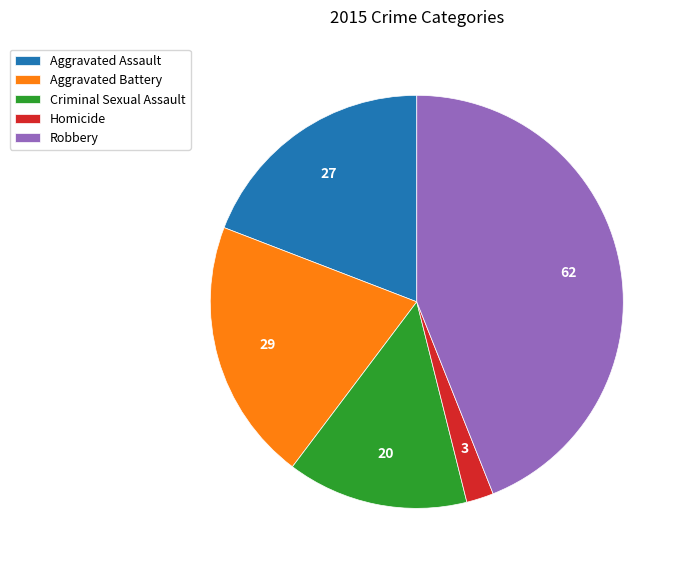

Which has a higher value, Homicide or Aggravated Assault?

Aggravated Assault